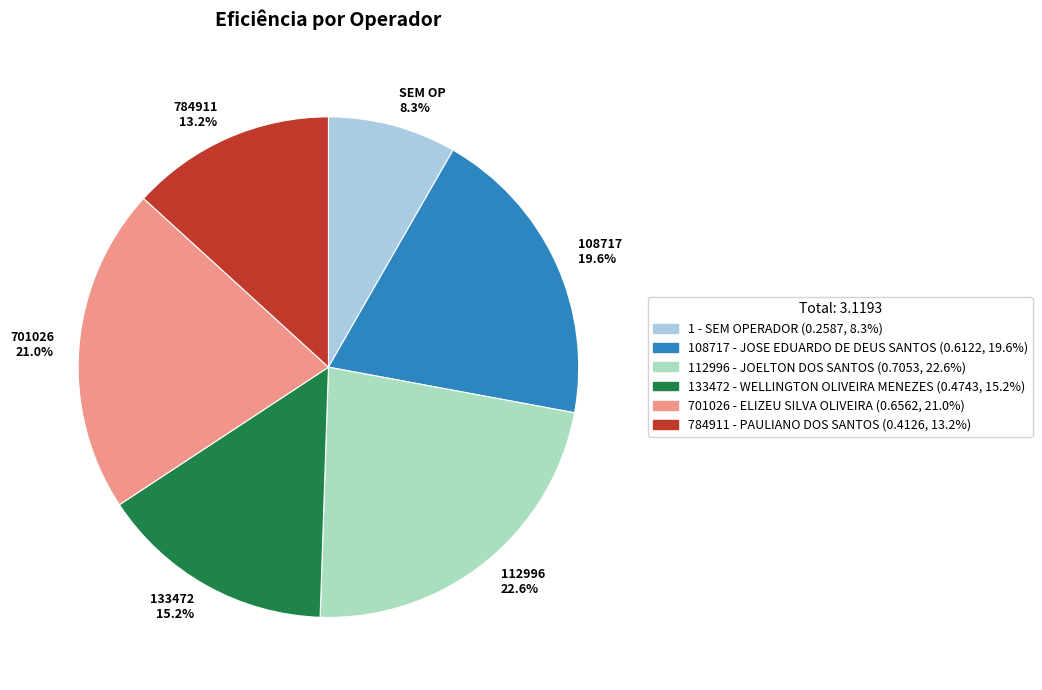

What portion of the pie excludes 784911 13.2%?

86.8%